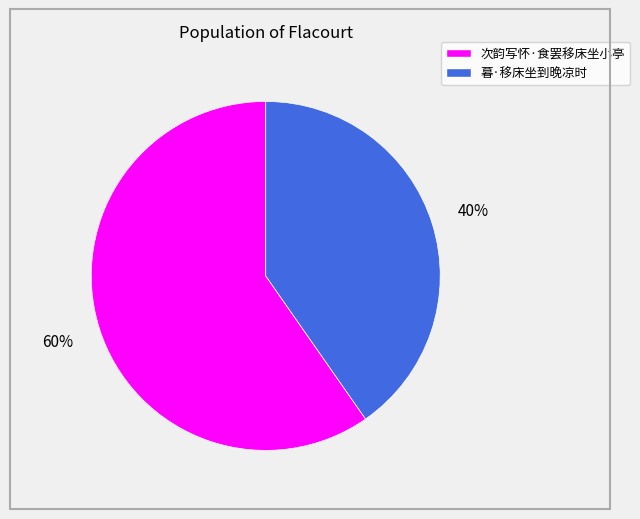

Is it true that 暮·移床坐到晚凉时 is 27% of the pie?

False